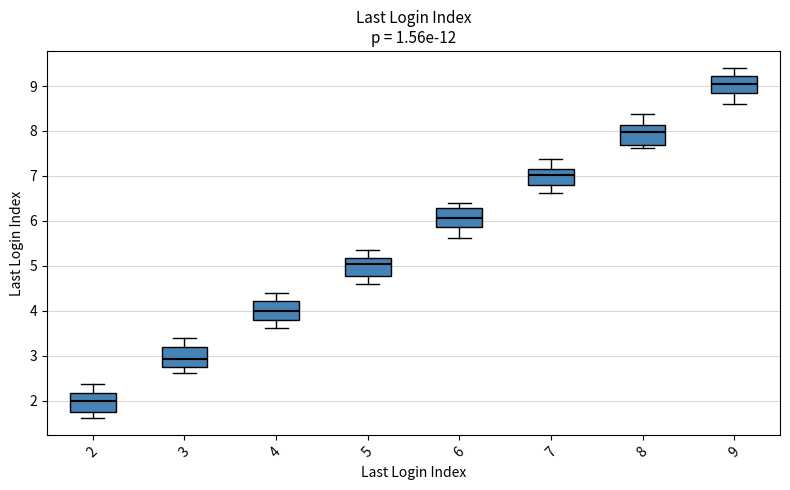

Reading left to right, read every box against the y-axis: the position of its median line, the range the box covers, and the ends of its whiskers. The values are not printed on the chart, so give them approximately, as read against the axis.

2: median 2.0, box 1.8 to 2.2, whiskers 1.6 to 2.4
3: median 2.9, box 2.8 to 3.2, whiskers 2.6 to 3.4
4: median 4.0, box 3.8 to 4.2, whiskers 3.6 to 4.4
5: median 5.0, box 4.8 to 5.2, whiskers 4.6 to 5.3
6: median 6.1, box 5.9 to 6.3, whiskers 5.6 to 6.4
7: median 7.0, box 6.8 to 7.2, whiskers 6.6 to 7.4
8: median 8.0, box 7.7 to 8.1, whiskers 7.6 to 8.4
9: median 9.0, box 8.8 to 9.2, whiskers 8.6 to 9.4